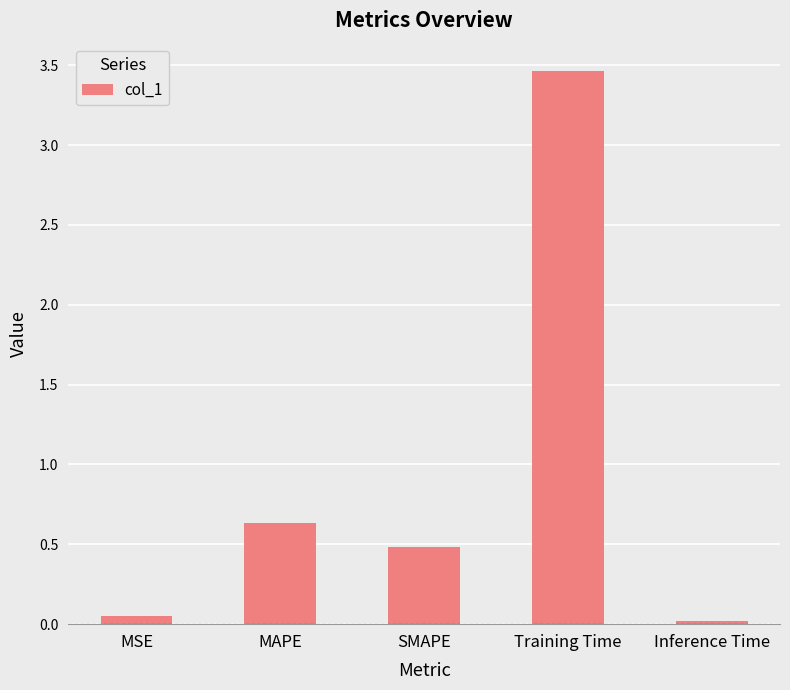

What position from the right is Inference Time?

1